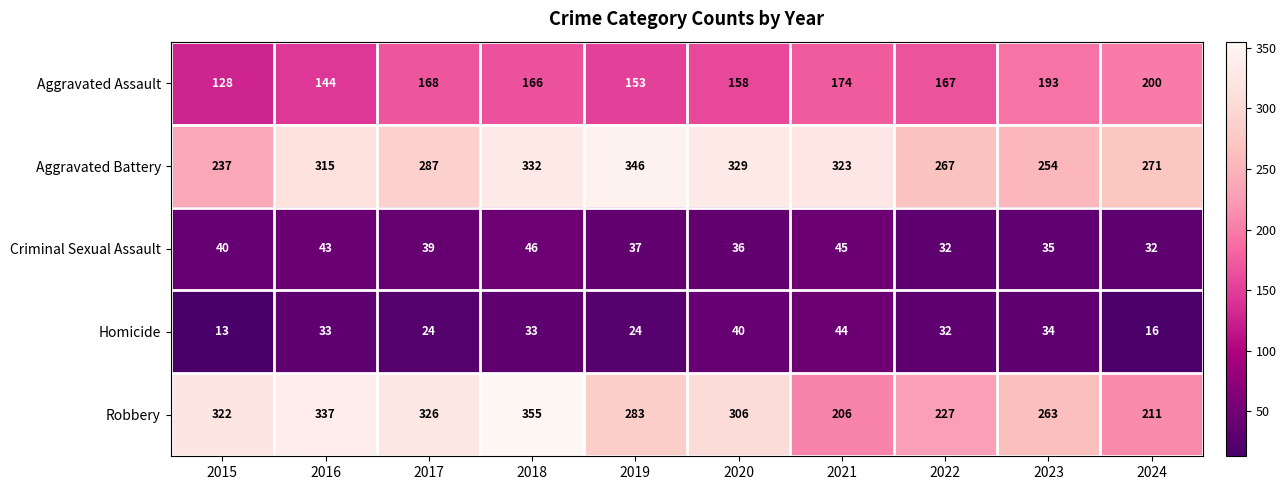

Is it true that Criminal Sexual Assault equals 78 at 2021?

False